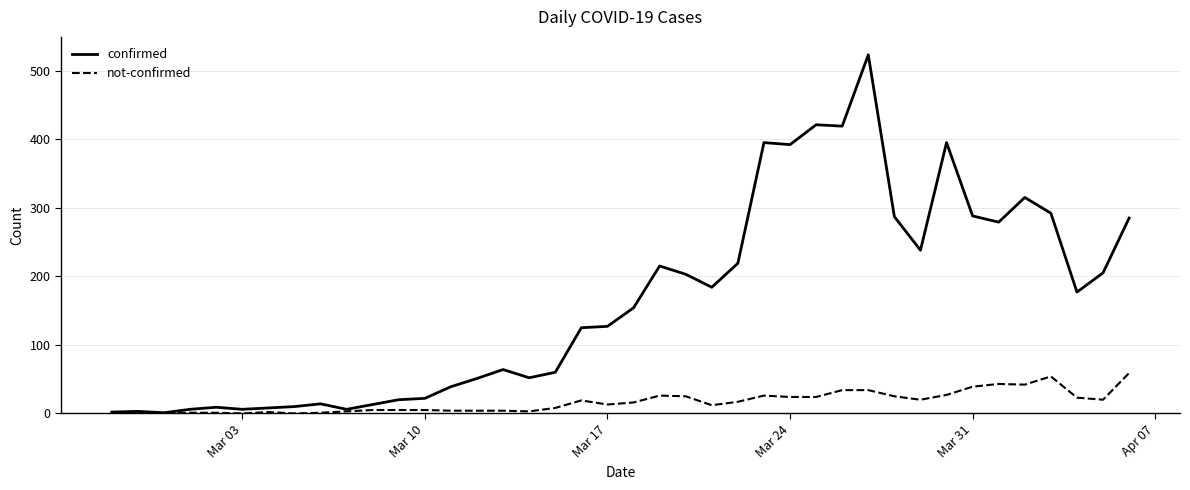

Which series has the largest total across all categories?

confirmed